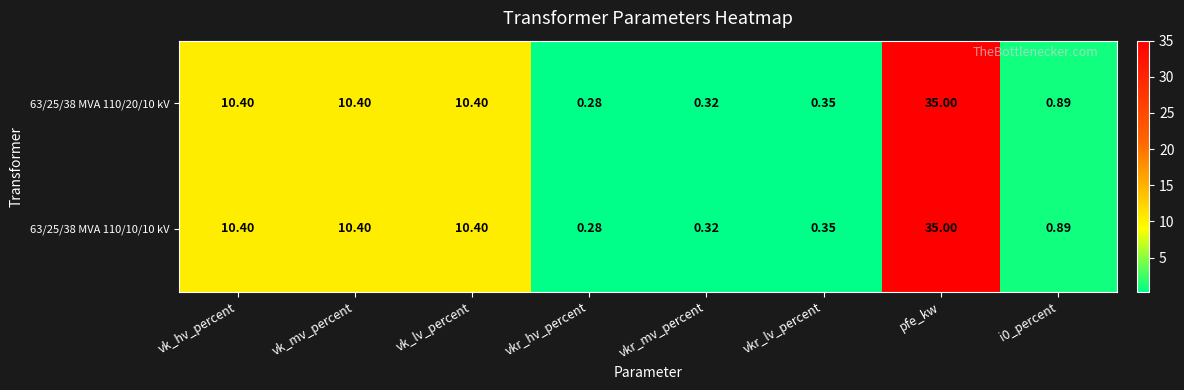

Is the value of 63/25/38 MVA 110/20/10 kV at vkr_hv_percent greater than the value of 63/25/38 MVA 110/10/10 kV at vkr_mv_percent?

No